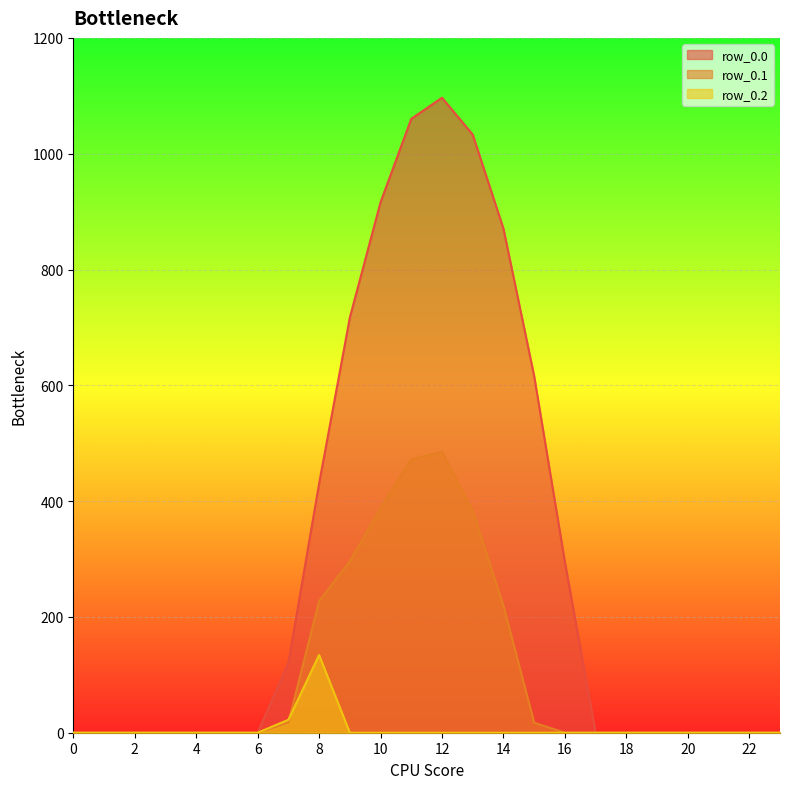

List the series in order of their overall mean, highest first.

row_0.0, row_0.1, row_0.2